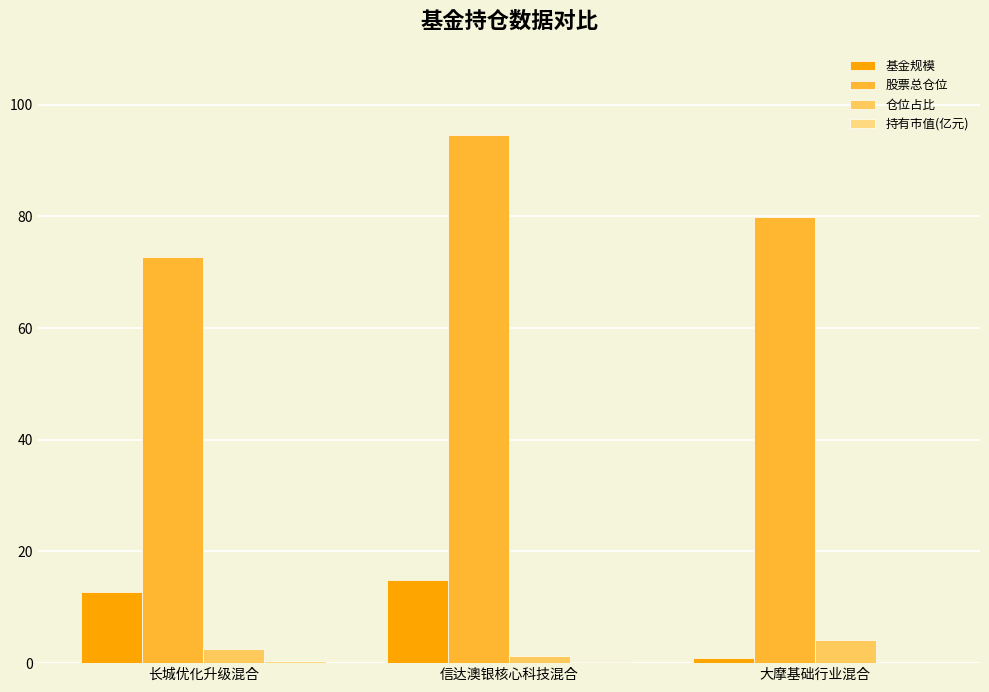

What is the label of the 1st bar from the right?

大摩基础行业混合